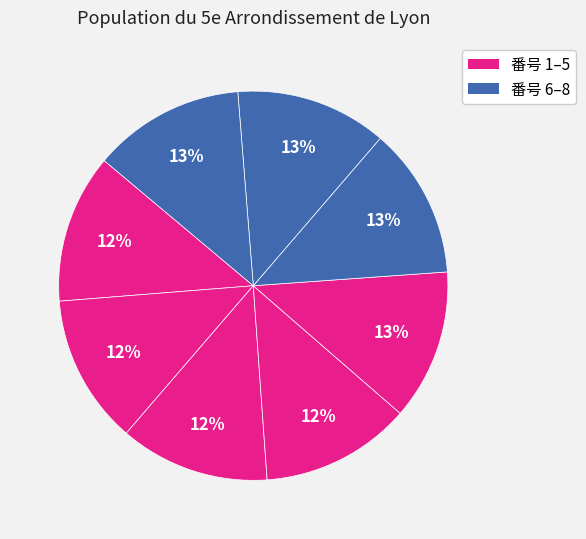

Which slice is the largest?

8